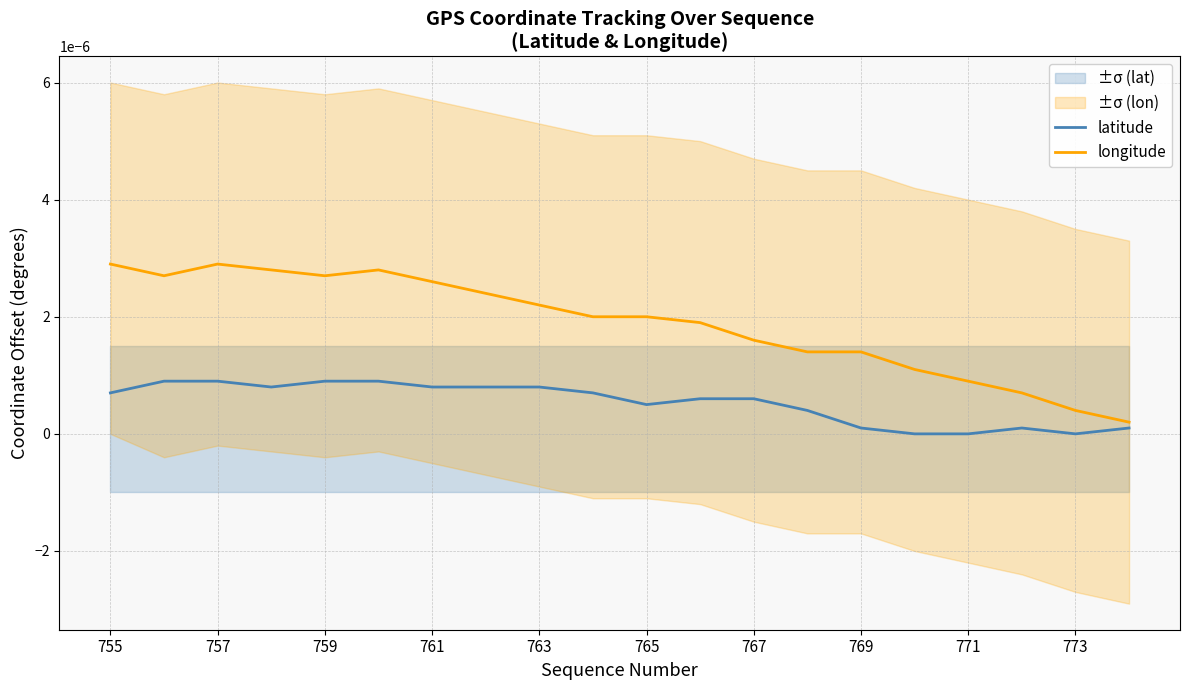

What are all the series names shown in the legend?

latitude, longitude